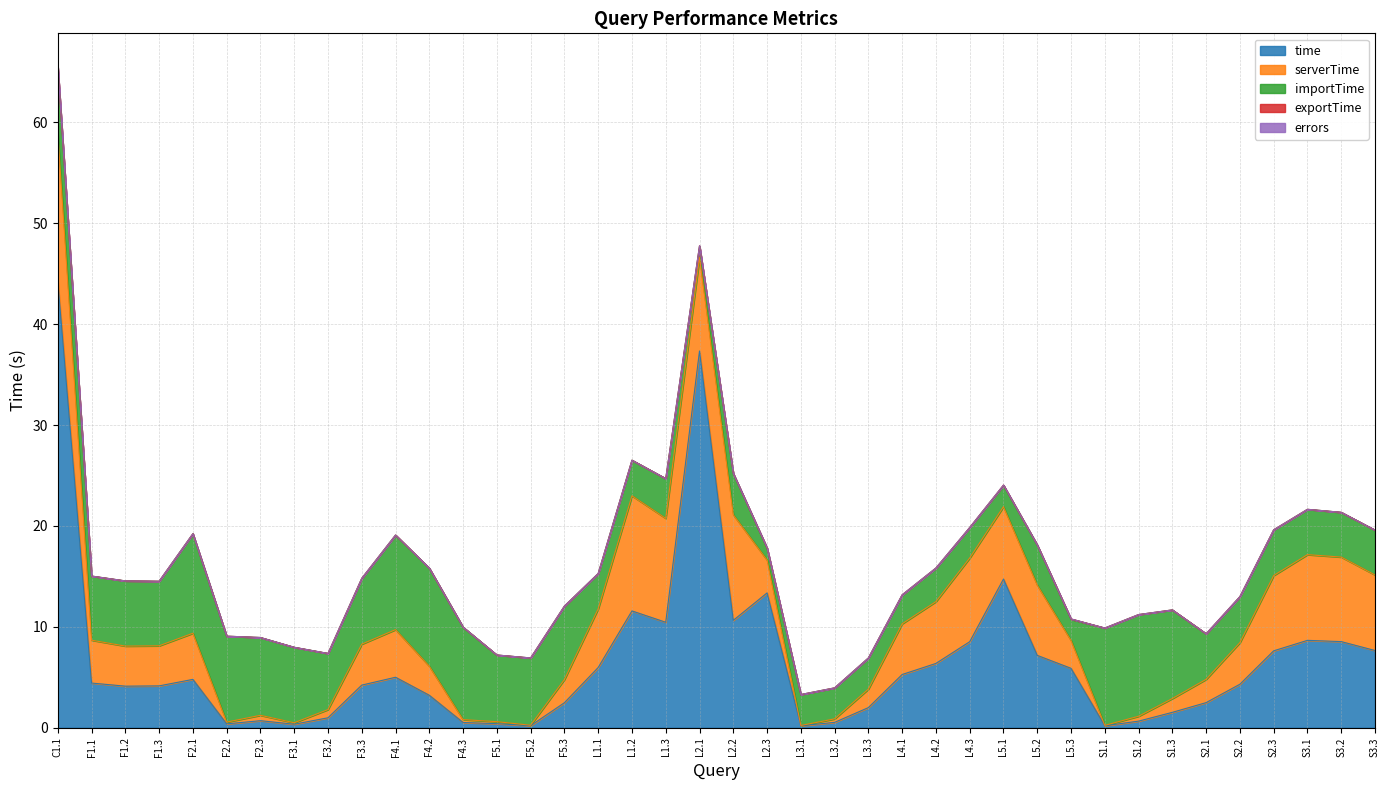

True or false: time and exportTime cross at least once.

False